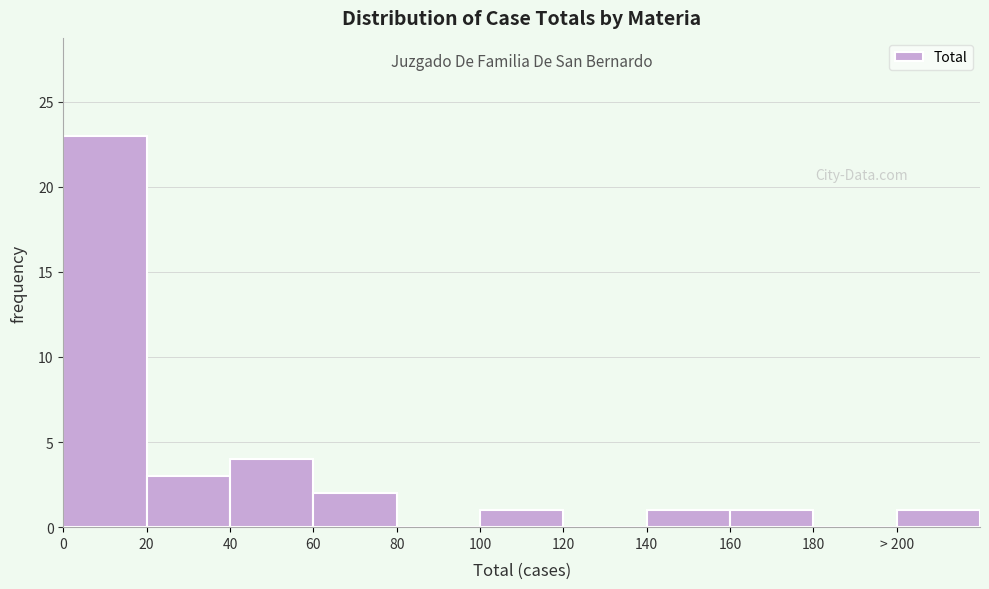

Reading right to left, extract all data points from this chart.

> 200=1	180=0	160=1	140=1	120=0	100=1	80=0	60=2	40=4	20=3	0=23